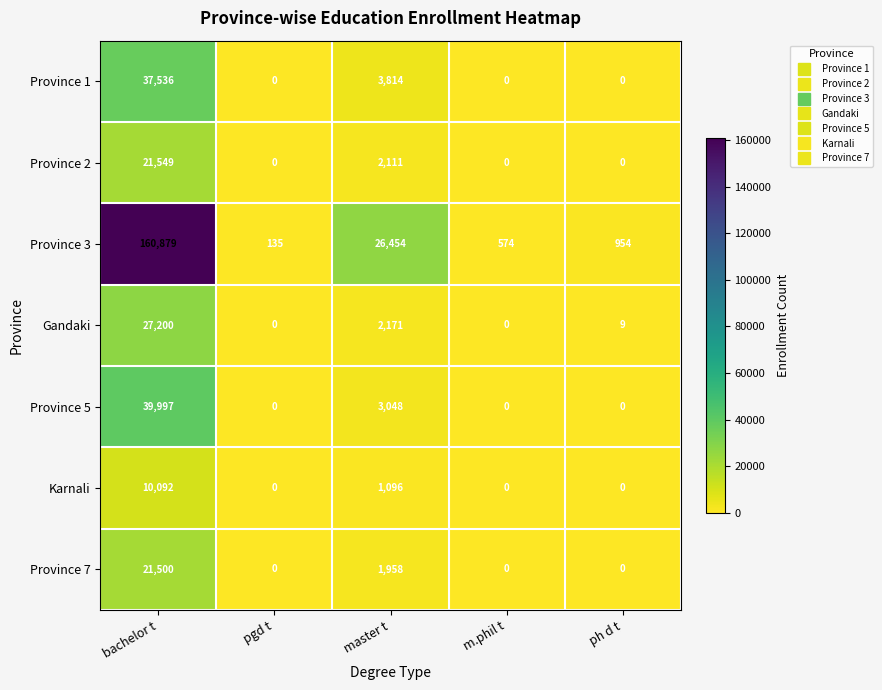

Which series has the largest total across all categories?

Province 3